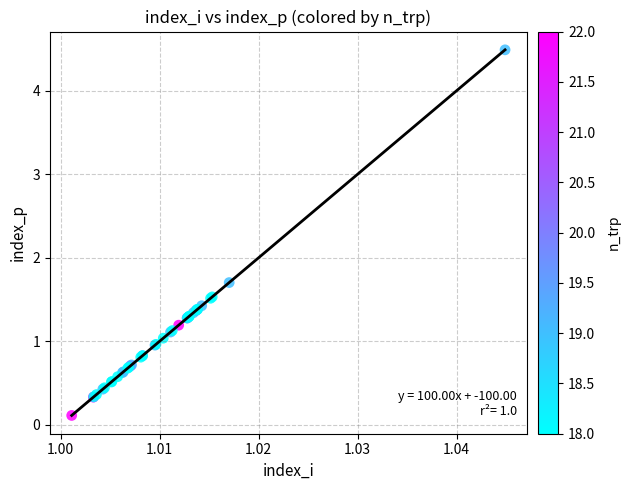

What Y value in the scatter plot is closest to 2?

1.7